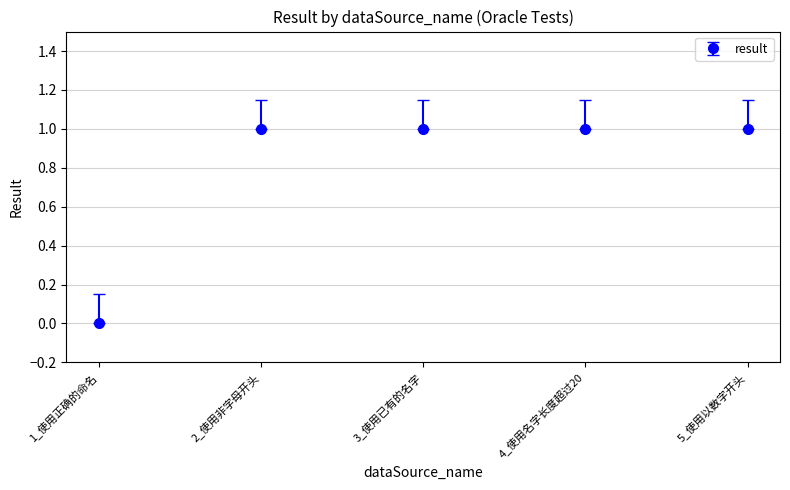

How many values are above zero?

4